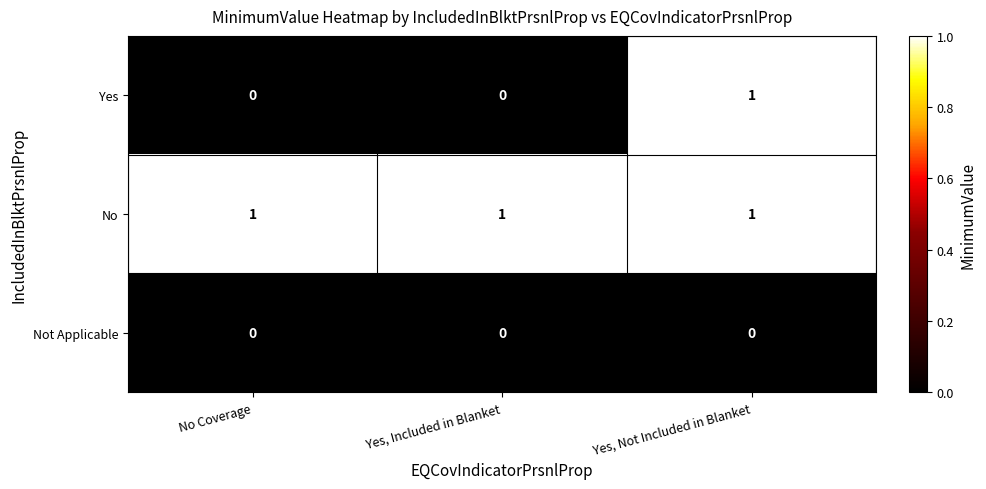

The value of Yes at No Coverage is 0. True or false?

True